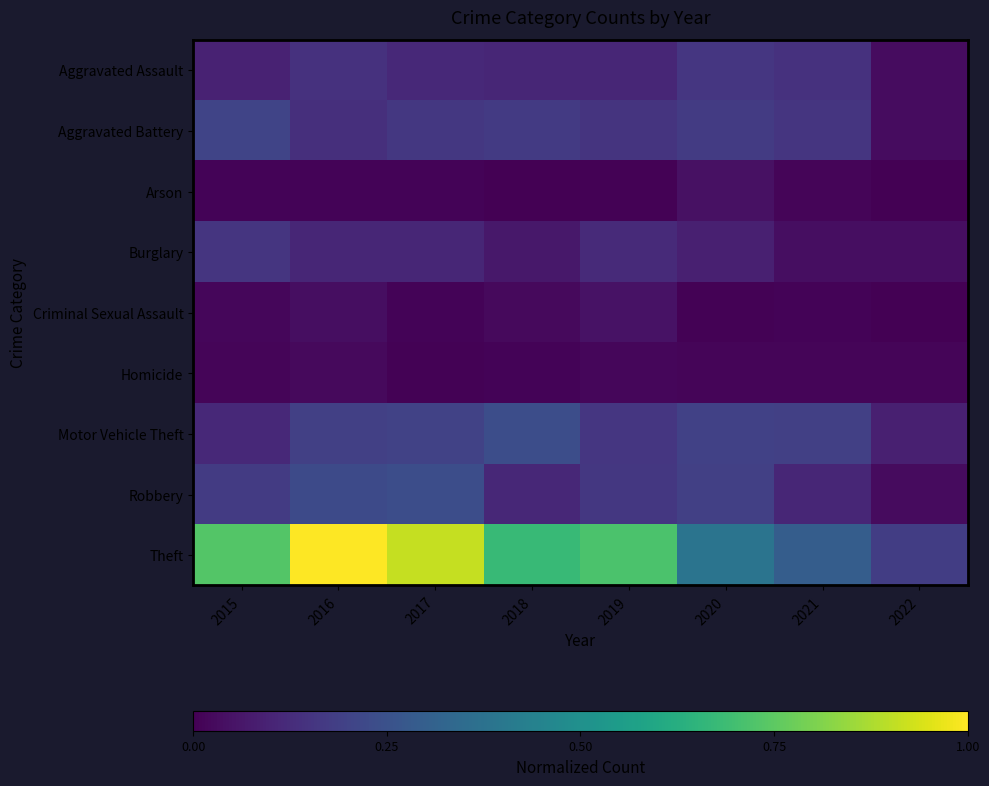

Reading right to left, list all the values displayed in this chart.

Aggravated Assault: 2022=0.0	2021=0.1	2020=0.2	2019=0.1	2018=0.1	2017=0.1	2016=0.1	2015=0.1
Aggravated Battery: 2022=0.0	2021=0.2	2020=0.2	2019=0.1	2018=0.2	2017=0.2	2016=0.1	2015=0.2
Arson: 2022=0.0	2021=0.0	2020=0.0	2019=0.0	2018=0.0	2017=0.0	2016=0.0	2015=0.0
Burglary: 2022=0.0	2021=0.0	2020=0.1	2019=0.1	2018=0.1	2017=0.1	2016=0.1	2015=0.2
Criminal Sexual Assault: 2022=0.0	2021=0.0	2020=0.0	2019=0.0	2018=0.0	2017=0.0	2016=0.0	2015=0.0
Homicide: 2022=0.0	2021=0.0	2020=0.0	2019=0.0	2018=0.0	2017=0.0	2016=0.0	2015=0.0
Motor Vehicle Theft: 2022=0.1	2021=0.2	2020=0.2	2019=0.2	2018=0.2	2017=0.2	2016=0.2	2015=0.1
Robbery: 2022=0.0	2021=0.1	2020=0.2	2019=0.2	2018=0.1	2017=0.2	2016=0.2	2015=0.2
Theft: 2022=0.2	2021=0.3	2020=0.4	2019=0.7	2018=0.7	2017=0.9	2016=1.0	2015=0.7